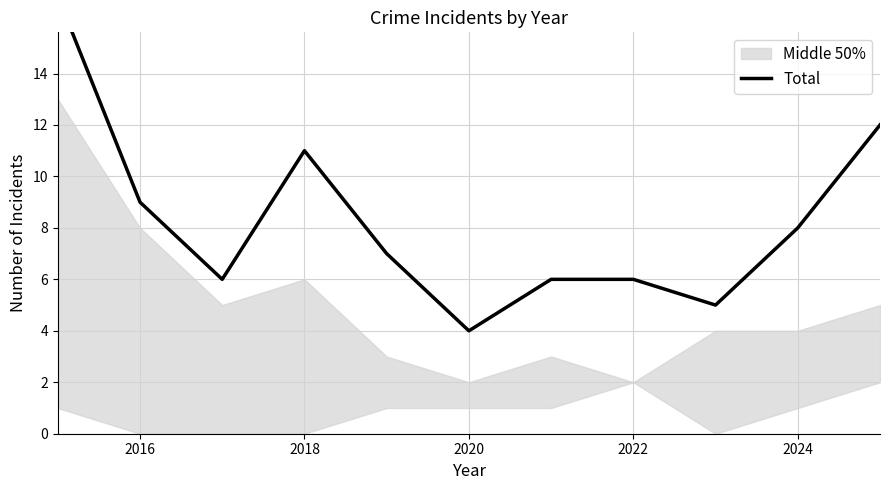

The value at 2018 is 6. True or false?

False